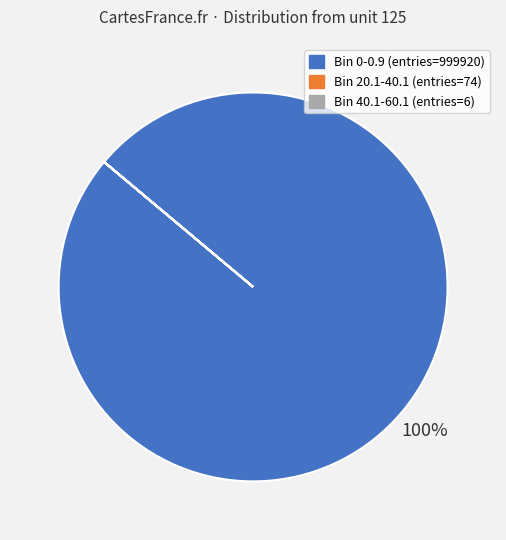

To the nearest percent, what is the average slice percentage?

33%